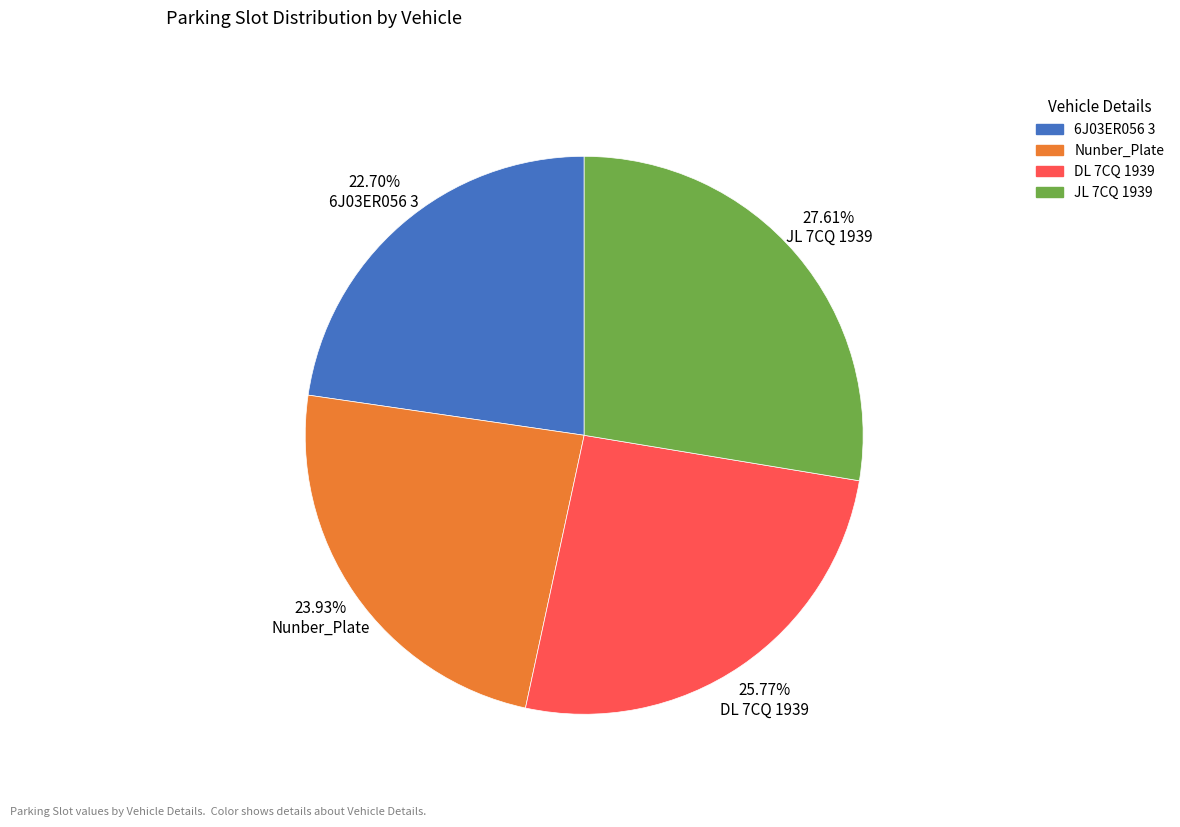

The Nunber_Plate slice represents 24% of the pie. True or false?

True